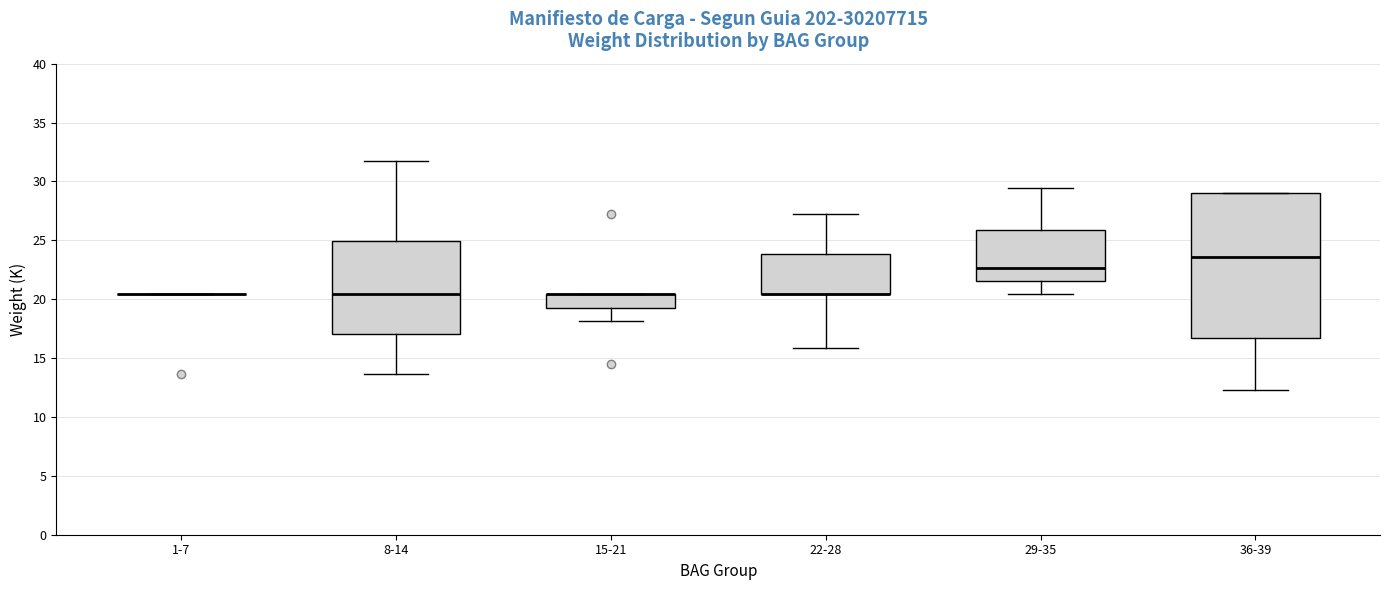

Comparing the boxes themselves (not the whiskers), which one is the tallest?

36-39